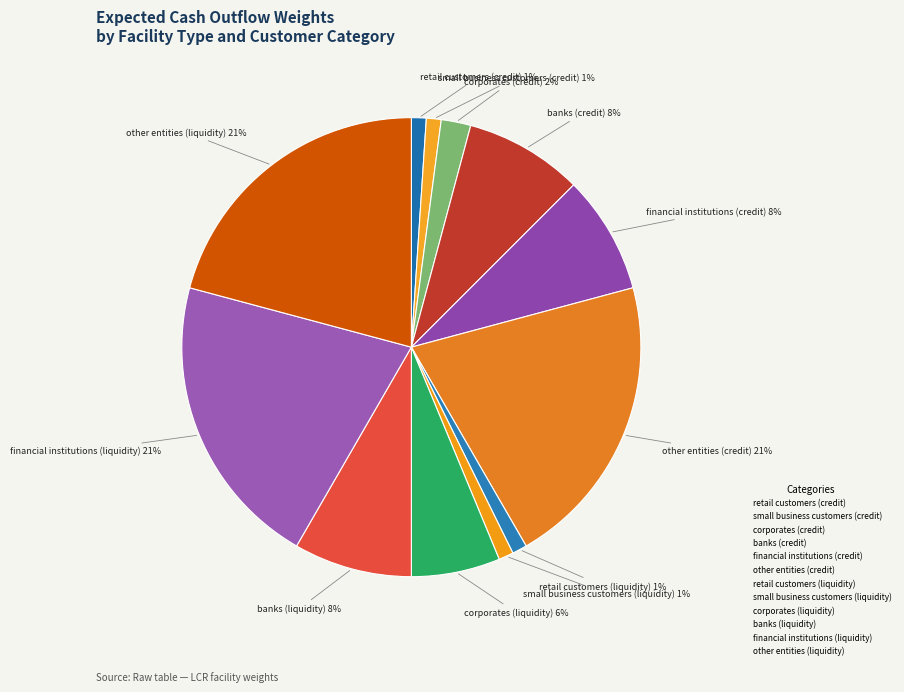

Which has a higher value, banks (liquidity) or other entities (liquidity)?

other entities (liquidity)